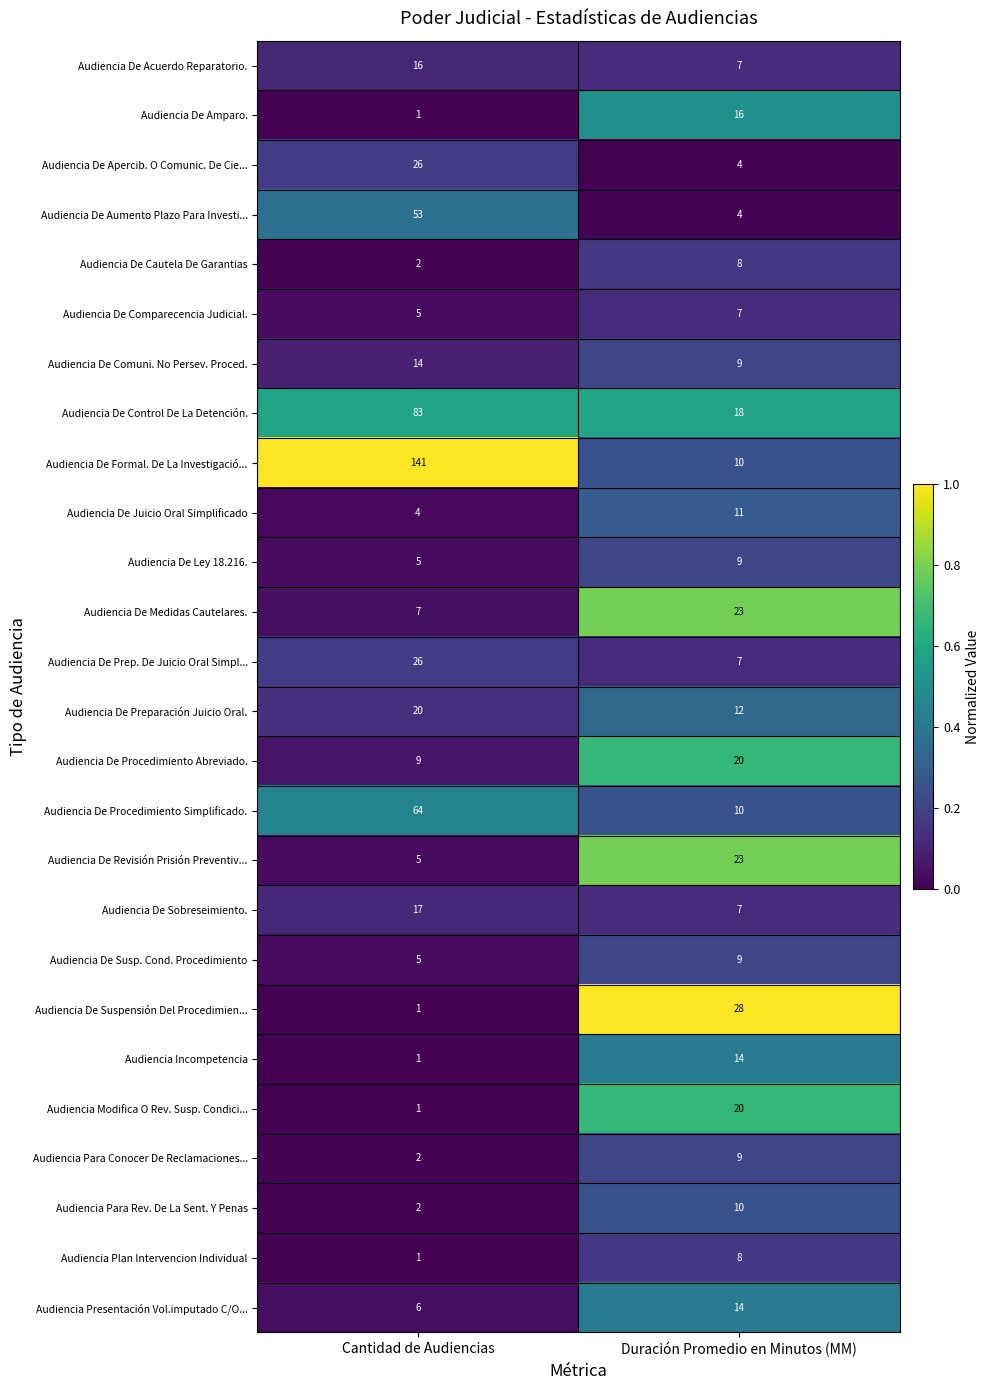

Which series changed the most between Cantidad de Audiencias and Duración Promedio en Minutos (MM)?

Audiencia De Formal. De La Investigació...